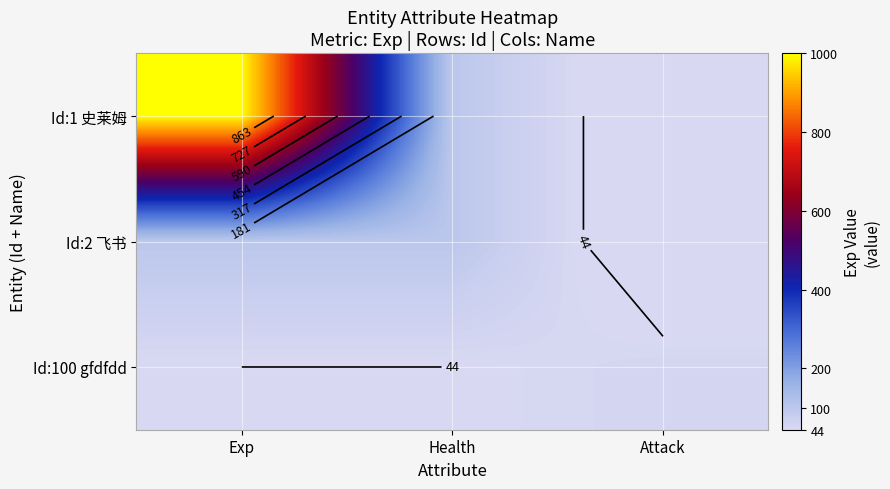

At which category does the chart reach its minimum across all series?

Attack